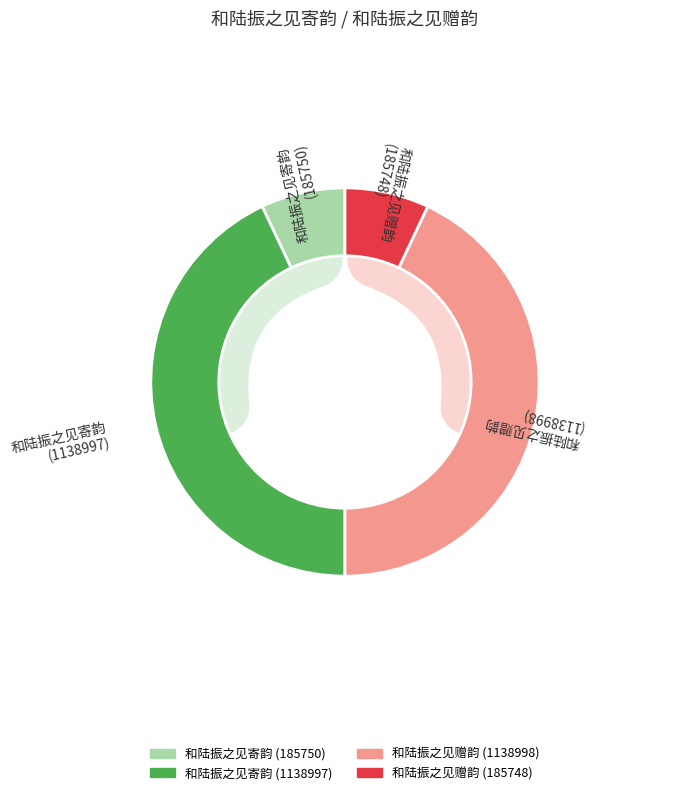

Between 和陆振之见寄韵 (185750) and 和陆振之见寄韵 (1138997), which is larger?

和陆振之见寄韵 (1138997)